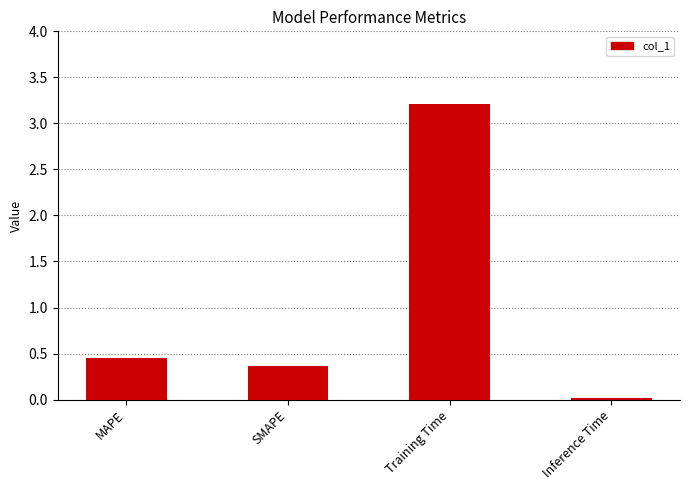

The value at SMAPE is 0.4. True or false?

True